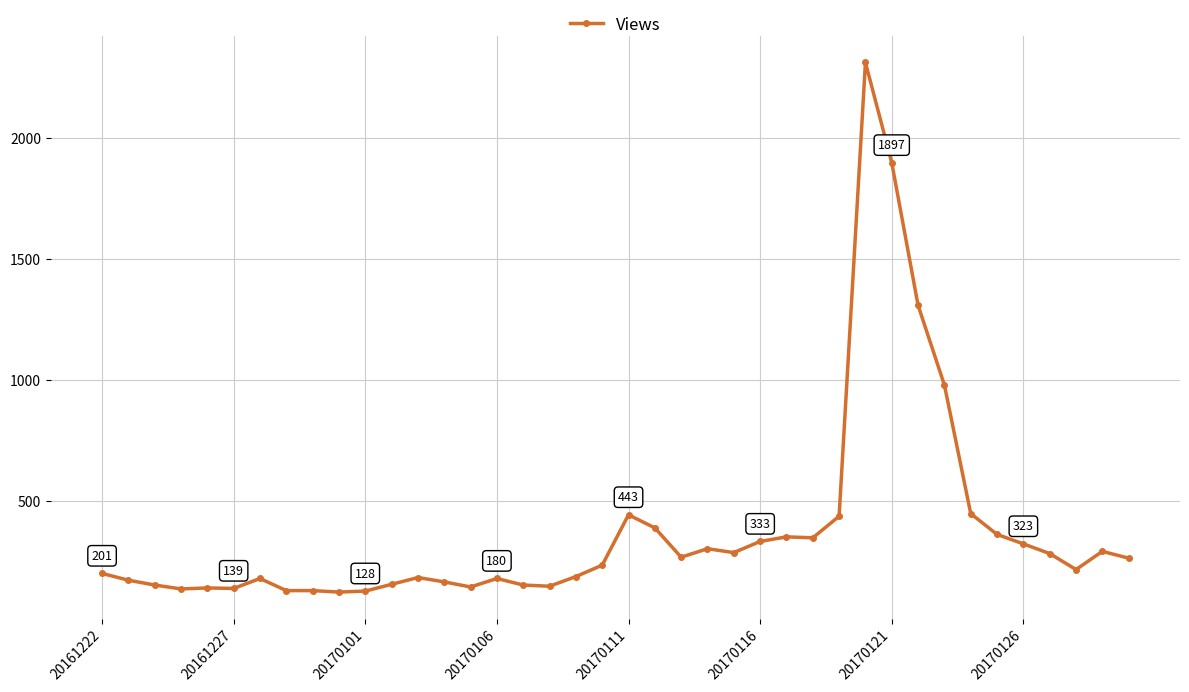

Is this an area chart (filled region under the line)?

No